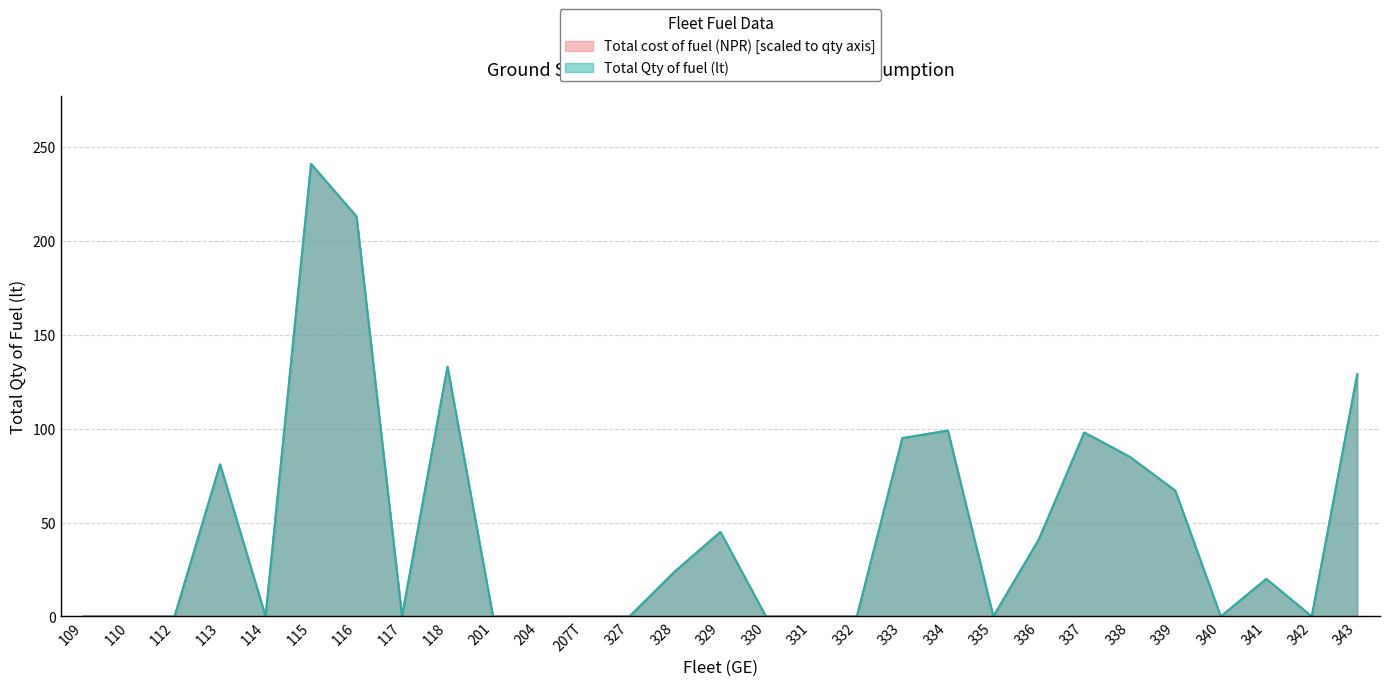

What is the label of the 8th point from the left?

117